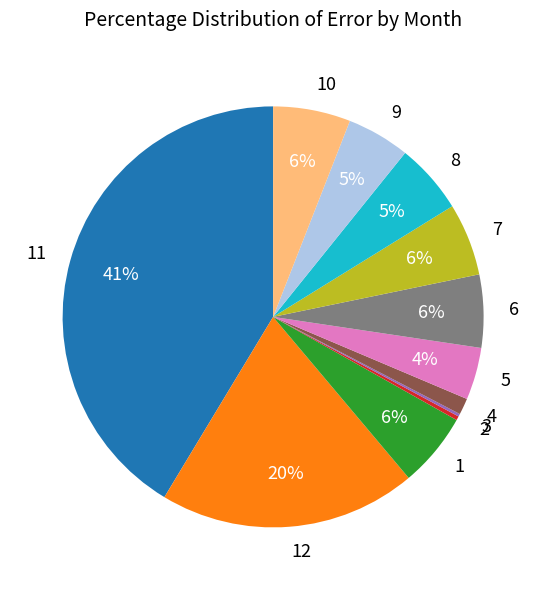

Does 10 account for over 50% of the chart?

No